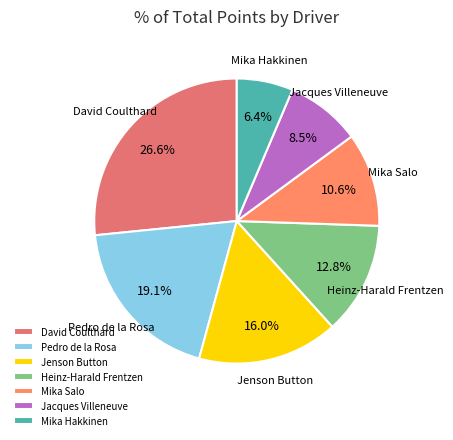

To the nearest percent, what is the average slice percentage?

14%